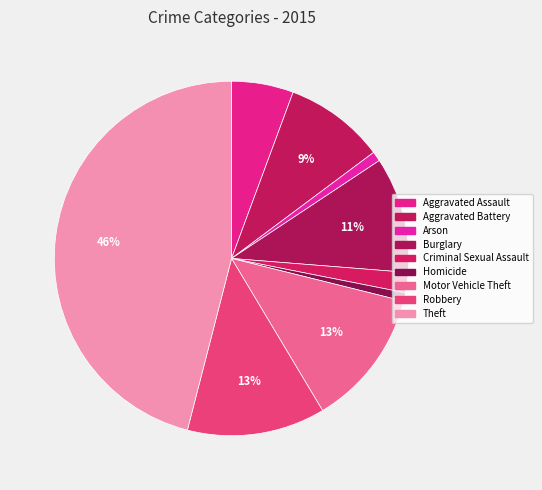

How many segments does this pie chart have?

9